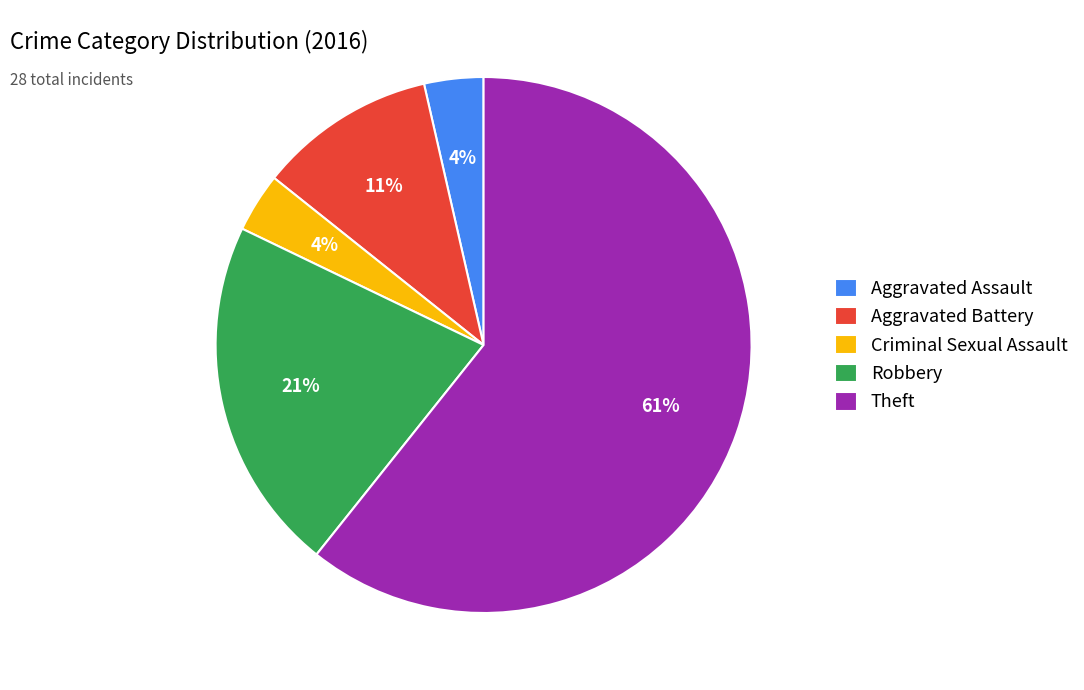

Which has a higher value, Aggravated Battery or Criminal Sexual Assault?

Aggravated Battery